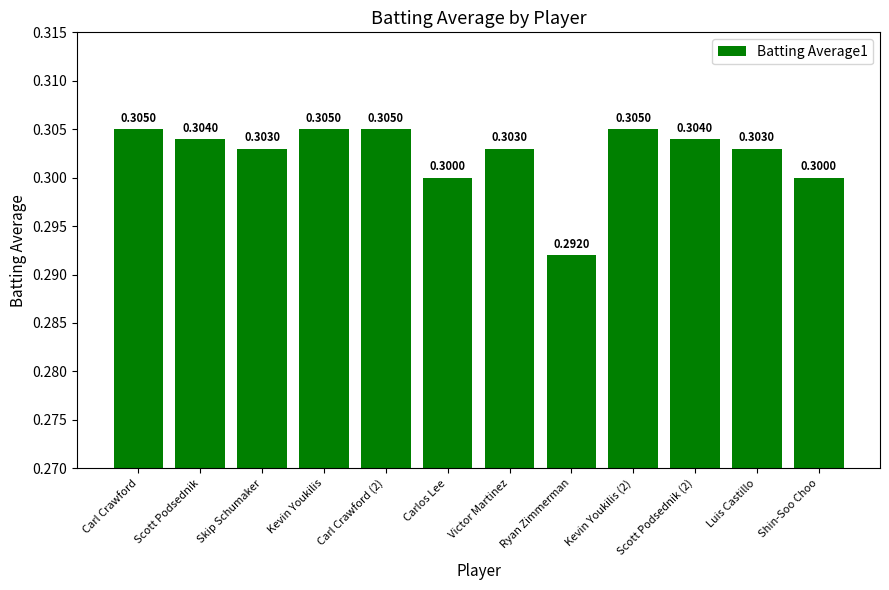

The value at Scott Podsednik (2) is 0.3. True or false?

True